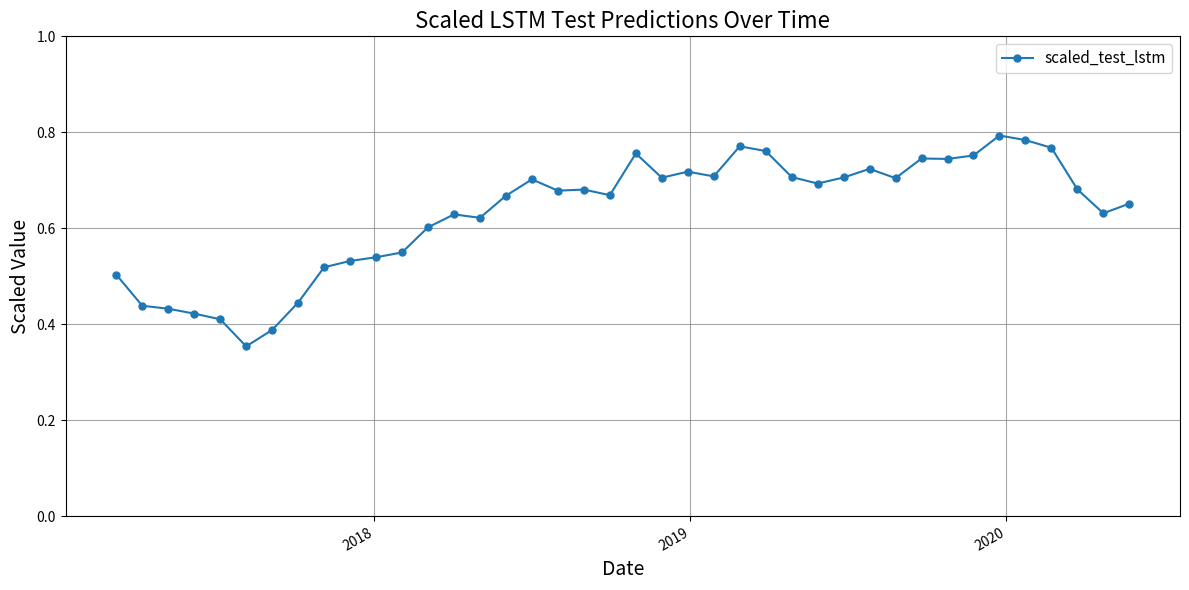

How many values are between 0 and 1?

40